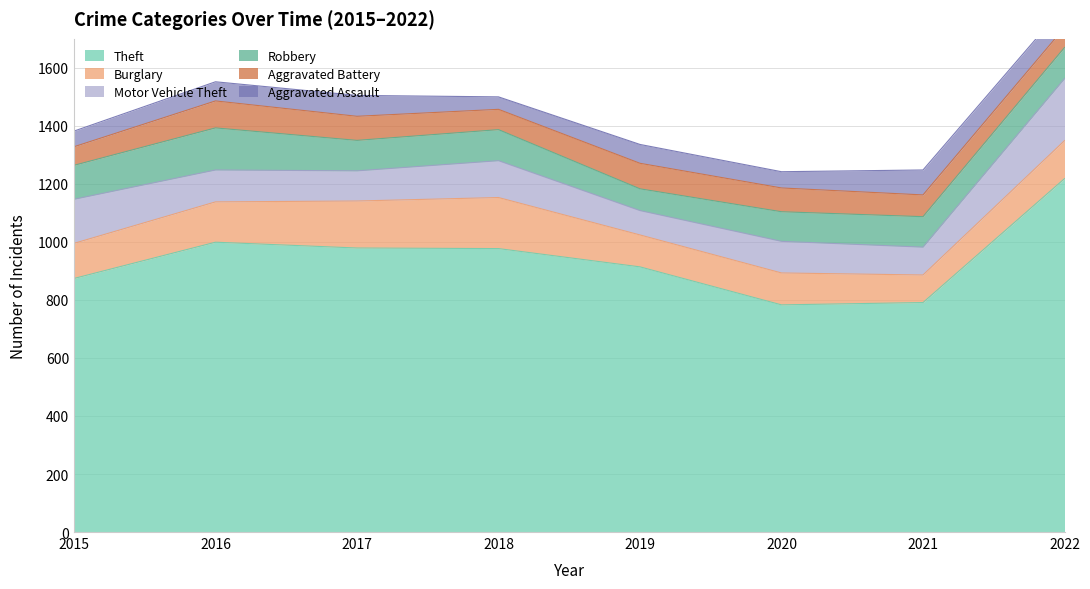

What is the lowest value of the Motor Vehicle Theft series?

84